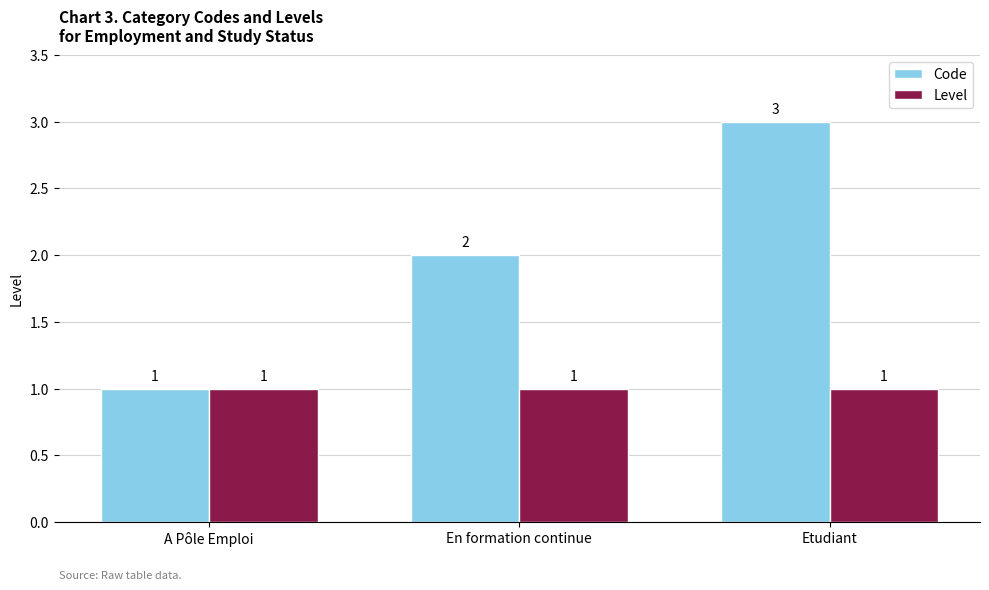

How many groups of bars are there?

3